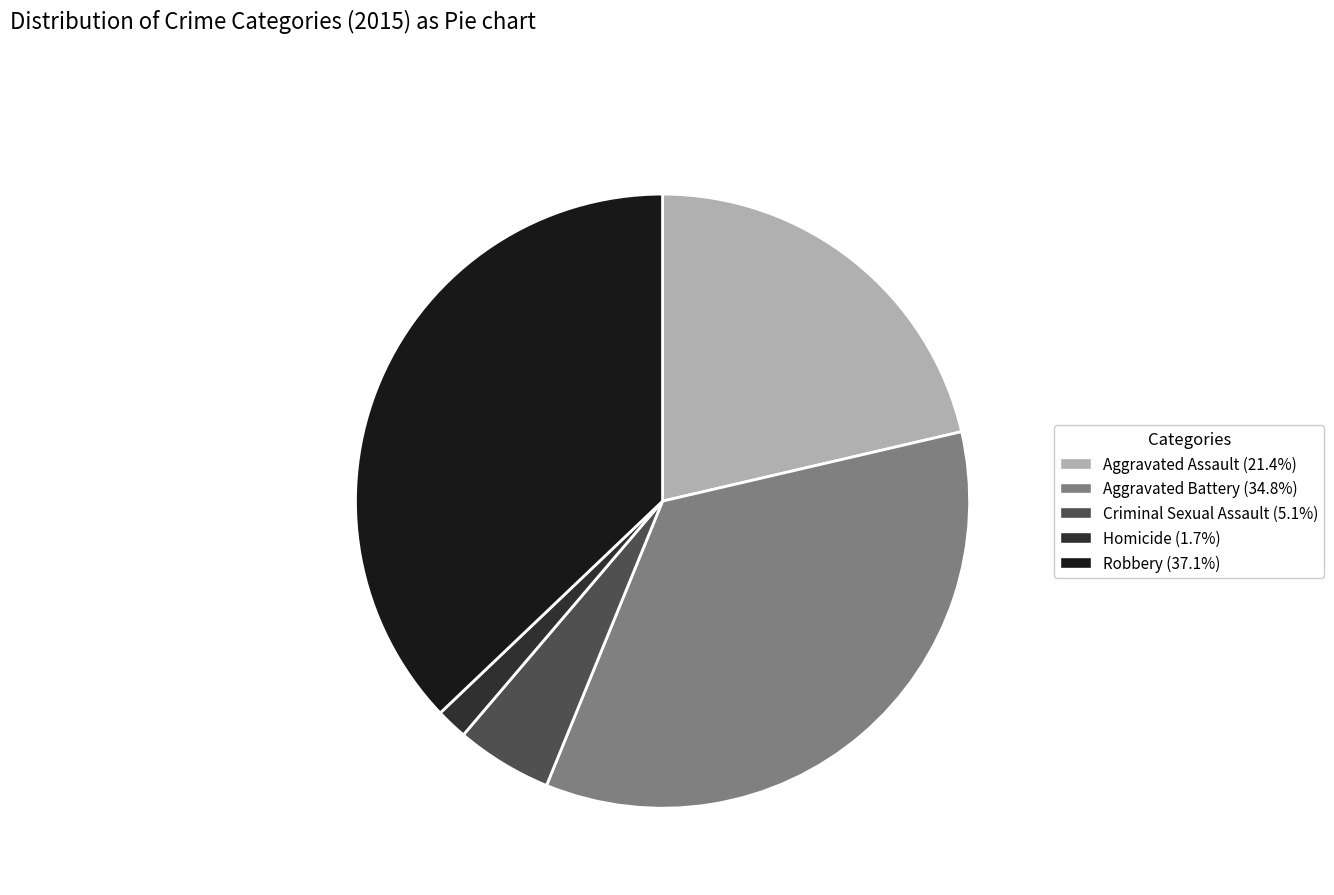

Which slice is the largest?

Robbery